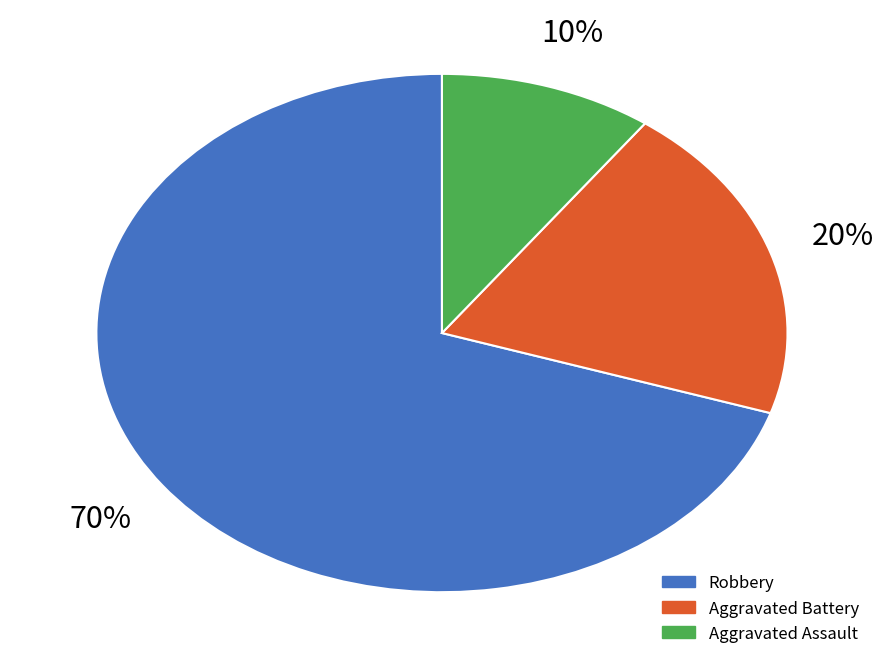

To the nearest percent, what is the difference between the largest and smallest slice percentages?

60%